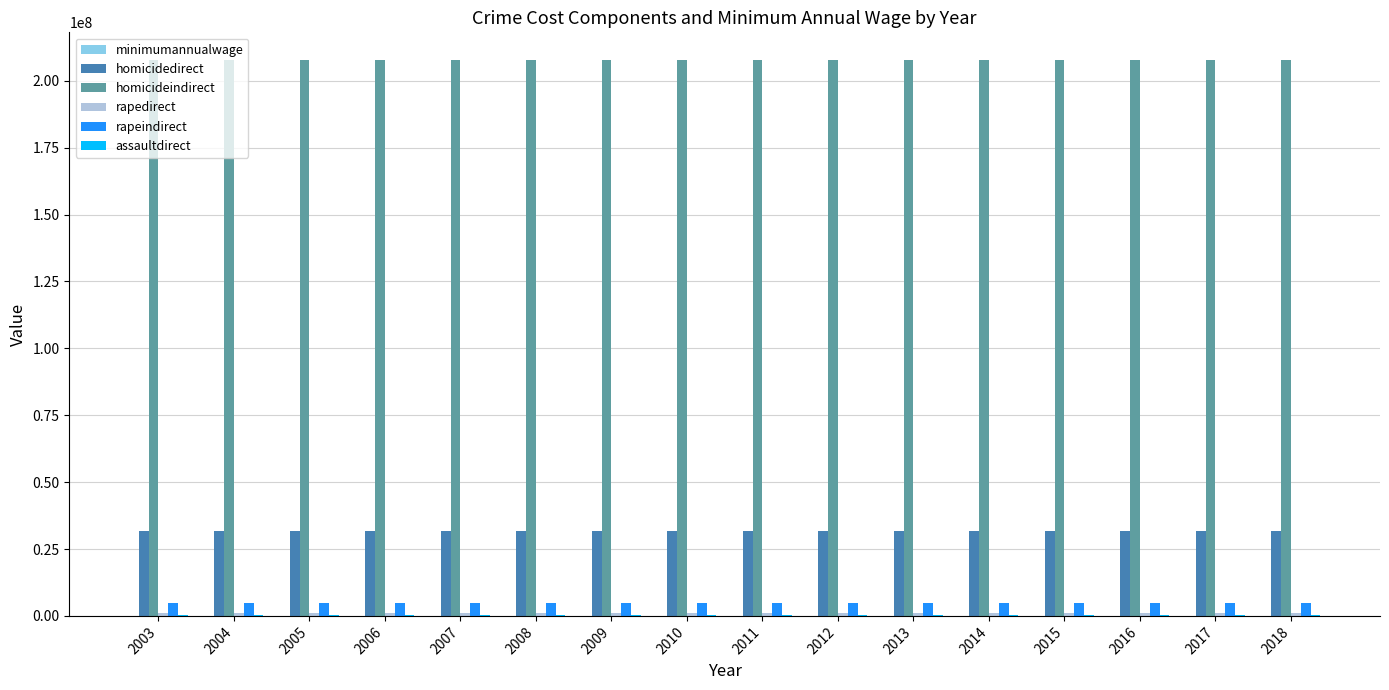

What is the sum of the rapeindirect values at 2010 and 2014?

9824367.2